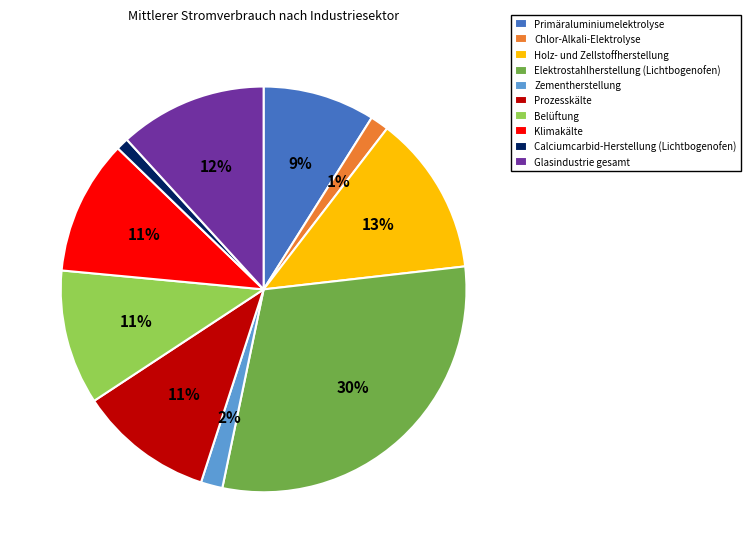

Which category has the biggest portion of the pie?

Elektrostahlherstellung (Lichtbogenofen)